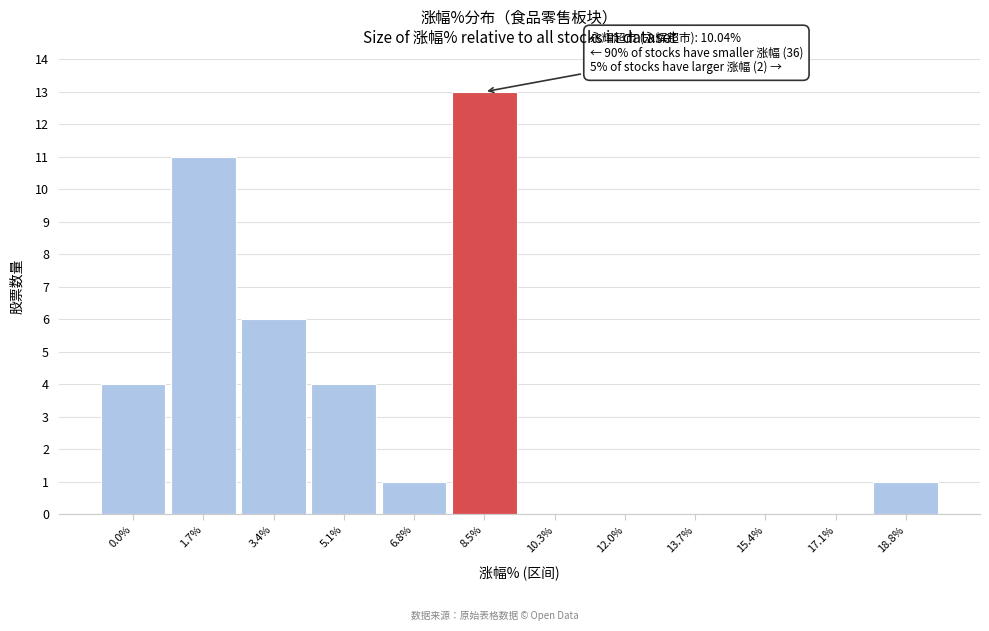

Reading right to left, list all the values displayed in this chart.

18.8%=1	17.1%=0	15.4%=0	13.7%=0	12.0%=0	10.3%=0	8.5%=13	6.8%=1	5.1%=4	3.4%=6	1.7%=11	0.0%=4